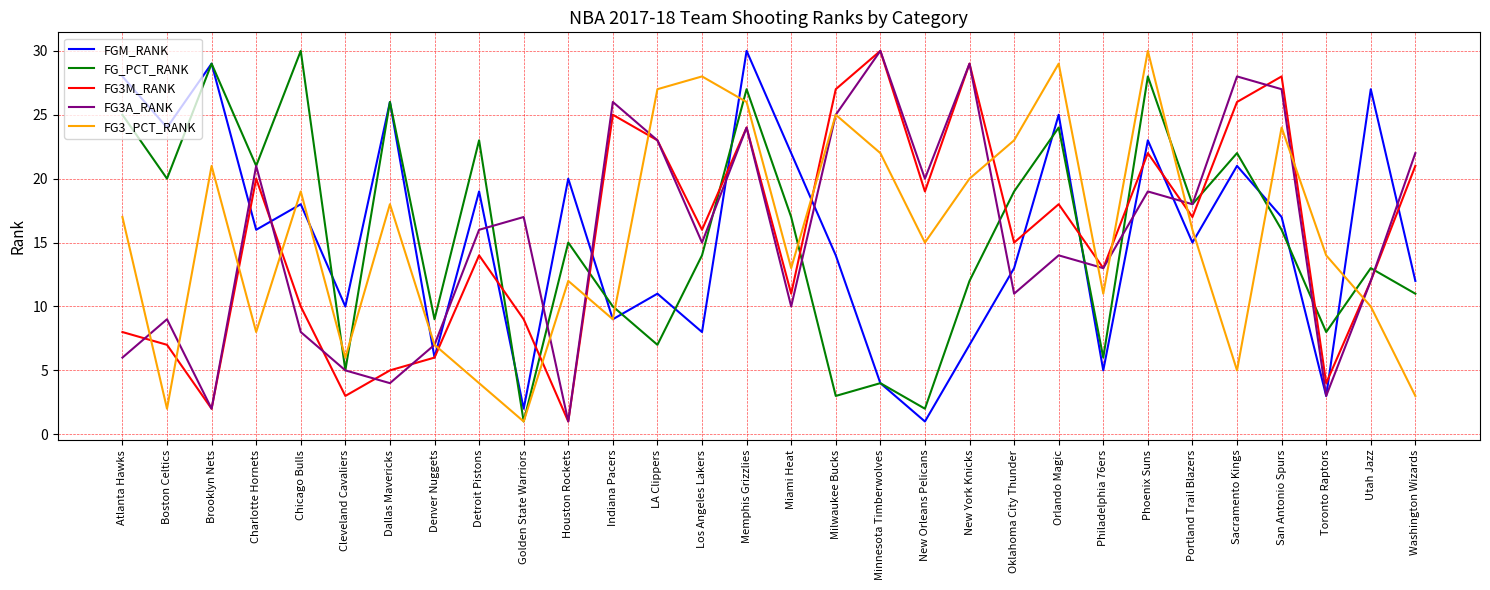

Reading right to left, extract all data points from this chart.

FGM_RANK: Washington Wizards=12	Utah Jazz=27	Toronto Raptors=3	San Antonio Spurs=17	Sacramento Kings=21	Portland Trail Blazers=15	Phoenix Suns=23	Philadelphia 76ers=5	Orlando Magic=25	Oklahoma City Thunder=13	New York Knicks=7	New Orleans Pelicans=1	Minnesota Timberwolves=4	Milwaukee Bucks=14	Miami Heat=22	Memphis Grizzlies=30	Los Angeles Lakers=8	LA Clippers=11	Indiana Pacers=9	Houston Rockets=20	Golden State Warriors=2	Detroit Pistons=19	Denver Nuggets=6	Dallas Mavericks=26	Cleveland Cavaliers=10	Chicago Bulls=18	Charlotte Hornets=16	Brooklyn Nets=29	Boston Celtics=24	Atlanta Hawks=28
FG_PCT_RANK: Washington Wizards=11	Utah Jazz=13	Toronto Raptors=8	San Antonio Spurs=16	Sacramento Kings=22	Portland Trail Blazers=18	Phoenix Suns=28	Philadelphia 76ers=6	Orlando Magic=24	Oklahoma City Thunder=19	New York Knicks=12	New Orleans Pelicans=2	Minnesota Timberwolves=4	Milwaukee Bucks=3	Miami Heat=17	Memphis Grizzlies=27	Los Angeles Lakers=14	LA Clippers=7	Indiana Pacers=10	Houston Rockets=15	Golden State Warriors=1	Detroit Pistons=23	Denver Nuggets=9	Dallas Mavericks=26	Cleveland Cavaliers=5	Chicago Bulls=30	Charlotte Hornets=21	Brooklyn Nets=29	Boston Celtics=20	Atlanta Hawks=25
FG3M_RANK: Washington Wizards=21	Utah Jazz=12	Toronto Raptors=4	San Antonio Spurs=28	Sacramento Kings=26	Portland Trail Blazers=17	Phoenix Suns=22	Philadelphia 76ers=13	Orlando Magic=18	Oklahoma City Thunder=15	New York Knicks=29	New Orleans Pelicans=19	Minnesota Timberwolves=30	Milwaukee Bucks=27	Miami Heat=11	Memphis Grizzlies=24	Los Angeles Lakers=16	LA Clippers=23	Indiana Pacers=25	Houston Rockets=1	Golden State Warriors=9	Detroit Pistons=14	Denver Nuggets=6	Dallas Mavericks=5	Cleveland Cavaliers=3	Chicago Bulls=10	Charlotte Hornets=20	Brooklyn Nets=2	Boston Celtics=7	Atlanta Hawks=8
FG3A_RANK: Washington Wizards=22	Utah Jazz=12	Toronto Raptors=3	San Antonio Spurs=27	Sacramento Kings=28	Portland Trail Blazers=18	Phoenix Suns=19	Philadelphia 76ers=13	Orlando Magic=14	Oklahoma City Thunder=11	New York Knicks=29	New Orleans Pelicans=20	Minnesota Timberwolves=30	Milwaukee Bucks=25	Miami Heat=10	Memphis Grizzlies=24	Los Angeles Lakers=15	LA Clippers=23	Indiana Pacers=26	Houston Rockets=1	Golden State Warriors=17	Detroit Pistons=16	Denver Nuggets=7	Dallas Mavericks=4	Cleveland Cavaliers=5	Chicago Bulls=8	Charlotte Hornets=21	Brooklyn Nets=2	Boston Celtics=9	Atlanta Hawks=6
FG3_PCT_RANK: Washington Wizards=3	Utah Jazz=10	Toronto Raptors=14	San Antonio Spurs=24	Sacramento Kings=5	Portland Trail Blazers=16	Phoenix Suns=30	Philadelphia 76ers=11	Orlando Magic=29	Oklahoma City Thunder=23	New York Knicks=20	New Orleans Pelicans=15	Minnesota Timberwolves=22	Milwaukee Bucks=25	Miami Heat=13	Memphis Grizzlies=26	Los Angeles Lakers=28	LA Clippers=27	Indiana Pacers=9	Houston Rockets=12	Golden State Warriors=1	Detroit Pistons=4	Denver Nuggets=7	Dallas Mavericks=18	Cleveland Cavaliers=6	Chicago Bulls=19	Charlotte Hornets=8	Brooklyn Nets=21	Boston Celtics=2	Atlanta Hawks=17